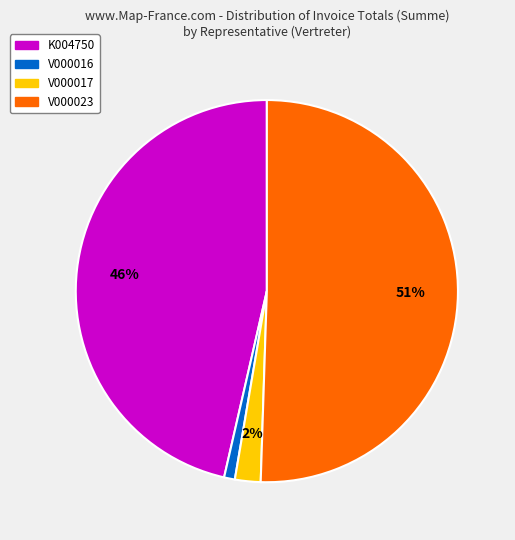

To the nearest percent, what is the difference between the largest and smallest slice percentages?

50%